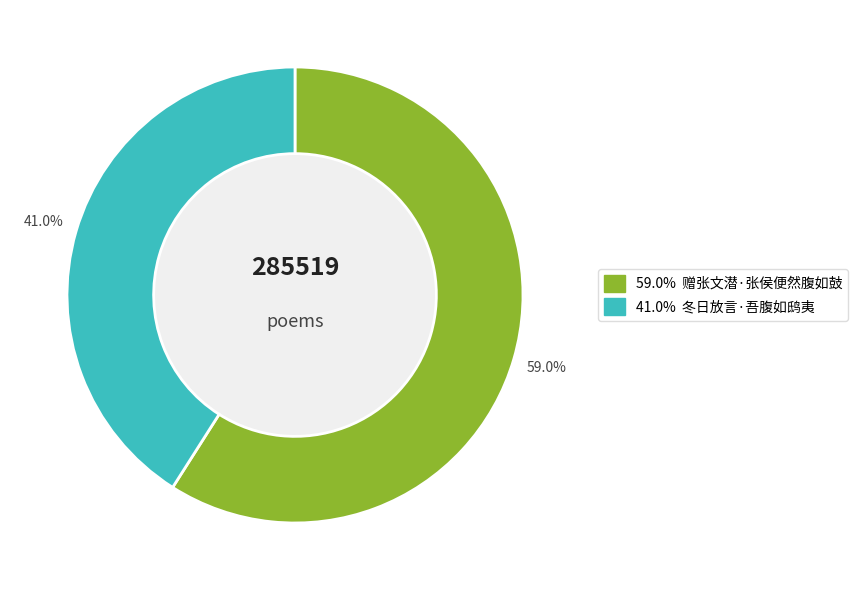

Is there any slice that represents more than half of the pie?

Yes